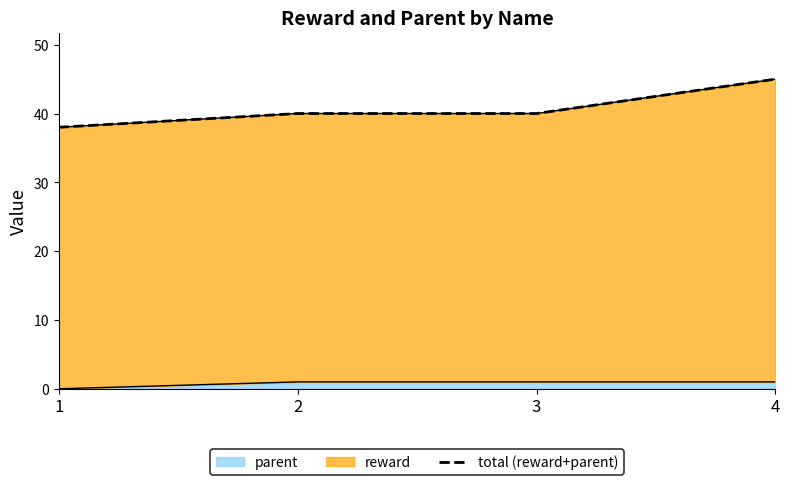

Is it true that parent equals 1 at 4?

True